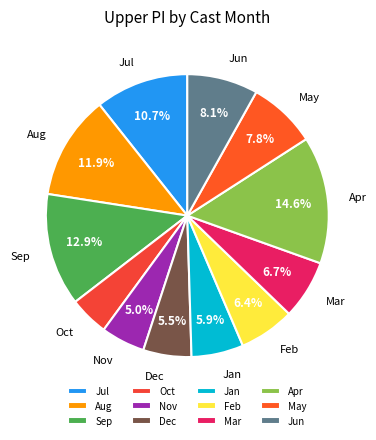

What is the smallest slice in the pie chart?

Oct